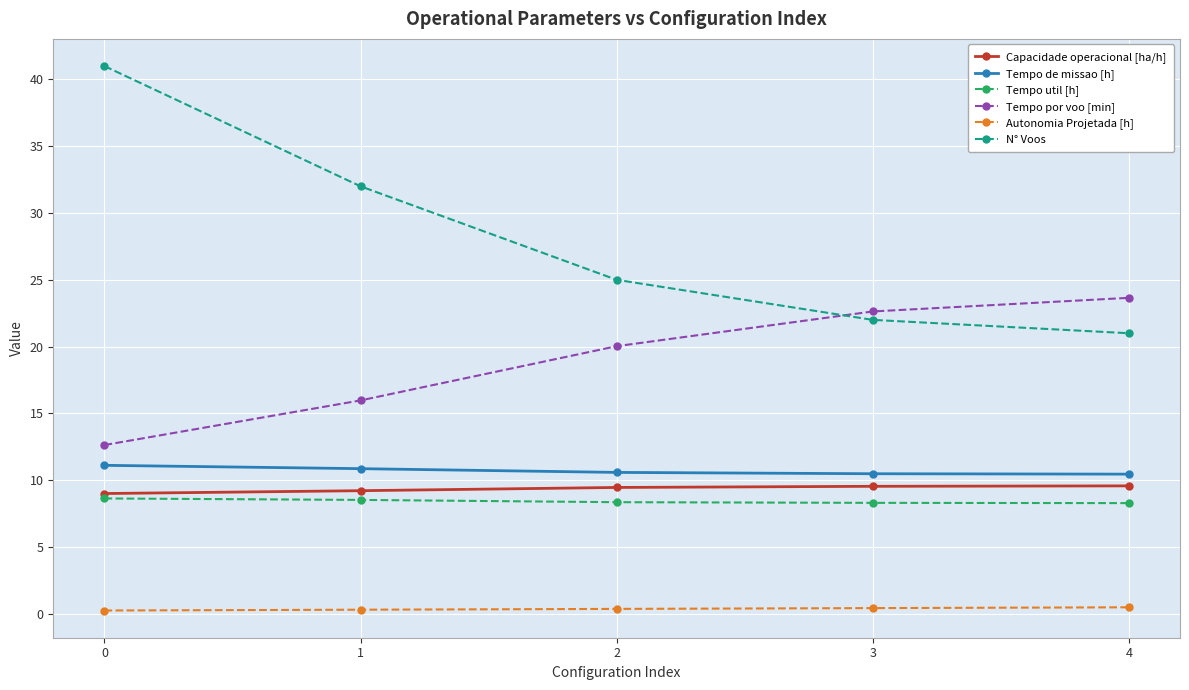

What is the sum of all Tempo util [h] values?

42.1